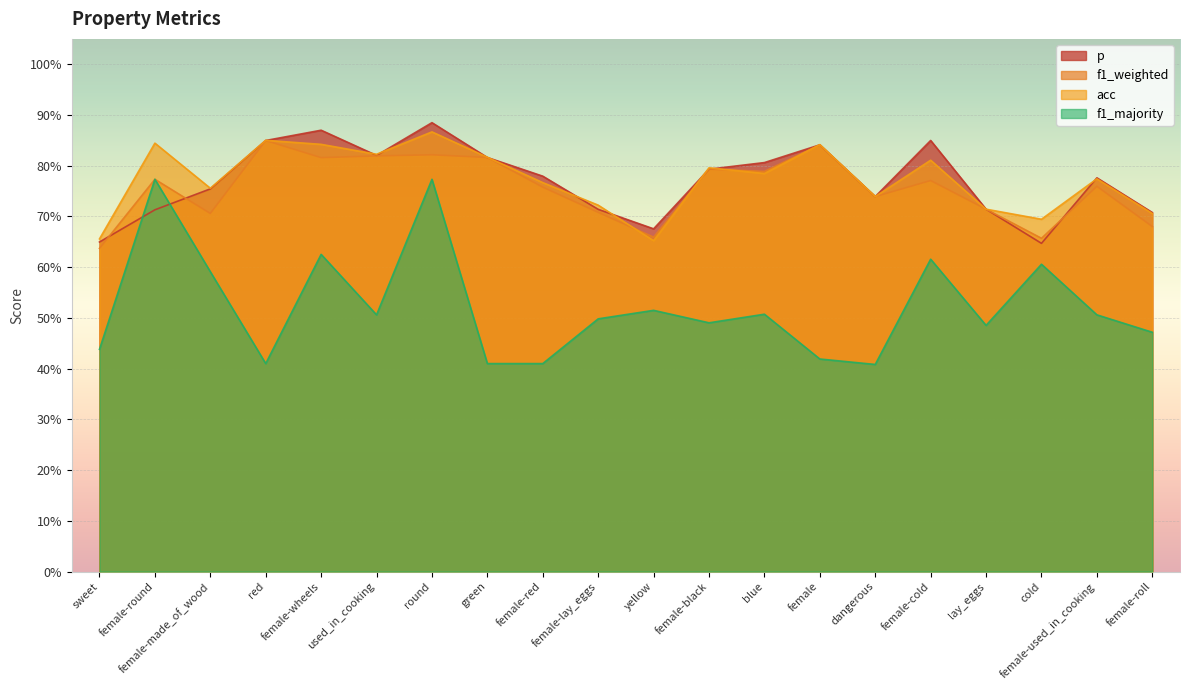

Where do f1_weighted and acc first cross each other?

female-lay_eggs and yellow